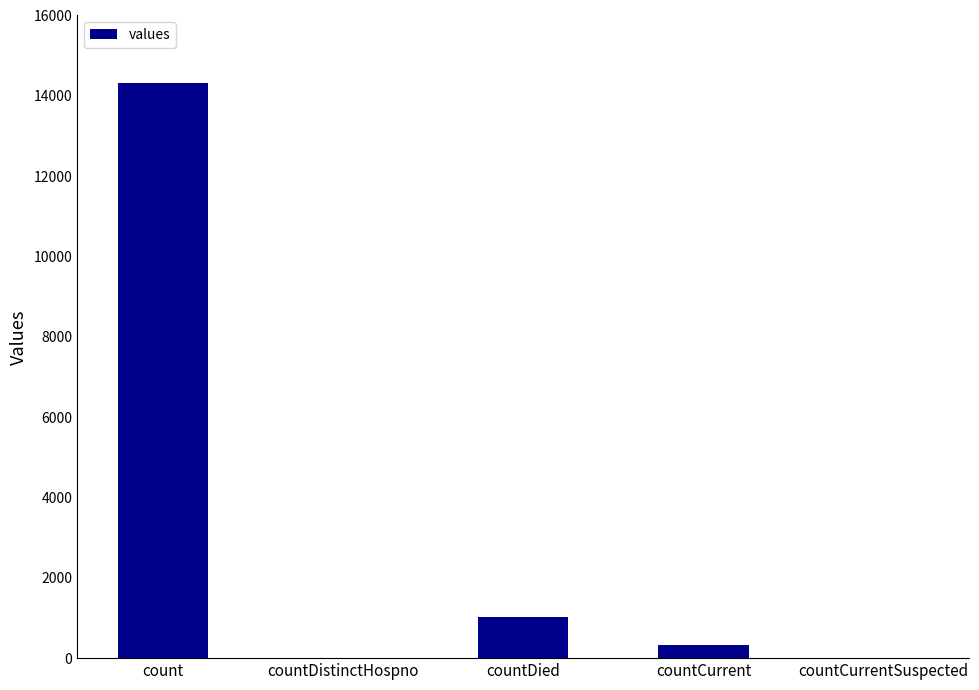

What is the sum of the values at count and countDied?

15345